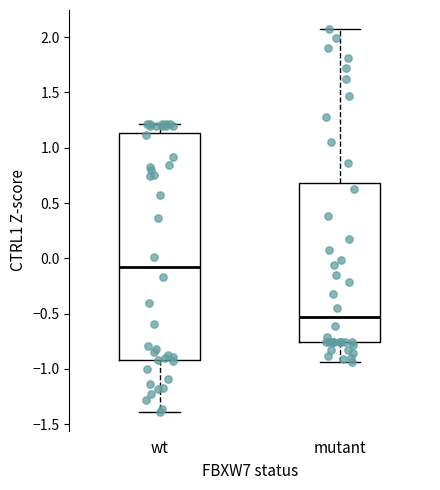

Where is the upper edge of the box for wt on the y-axis? The values are not printed on the chart, so give them approximately, as read against the axis.

1.15